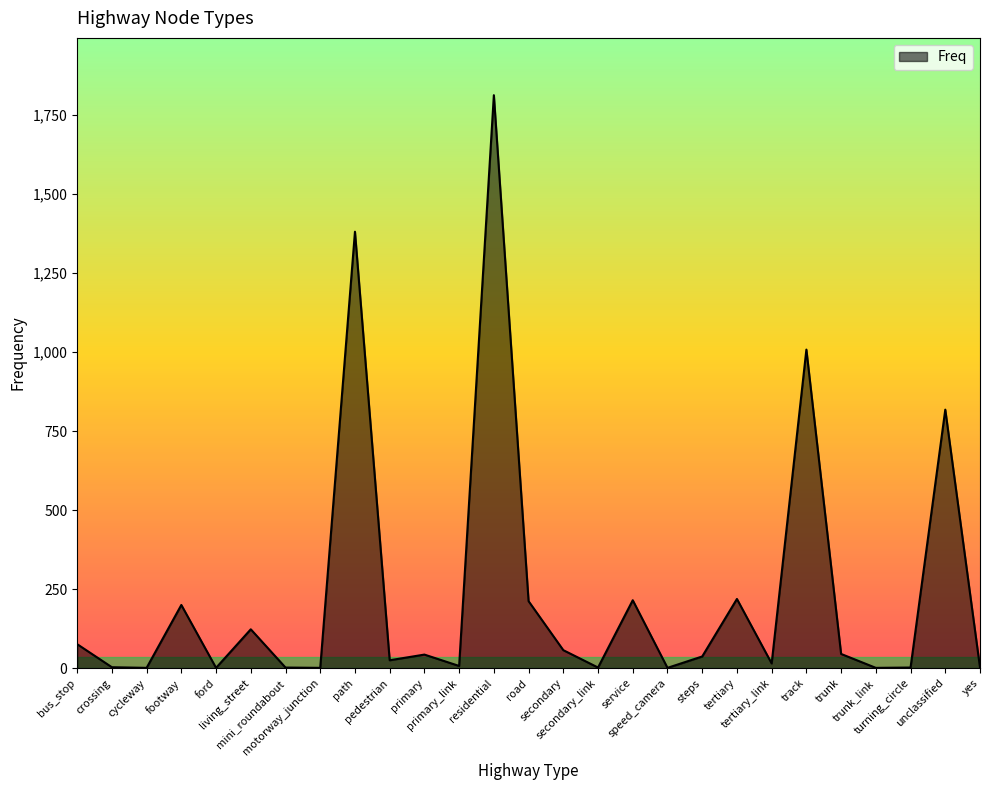

At which label does the data first exceed 37?

bus_stop